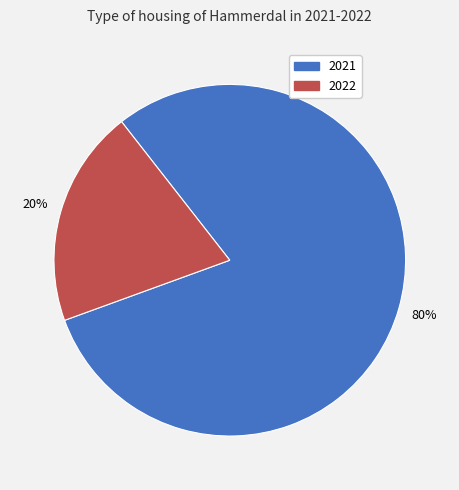

How many slices are in this pie chart?

2